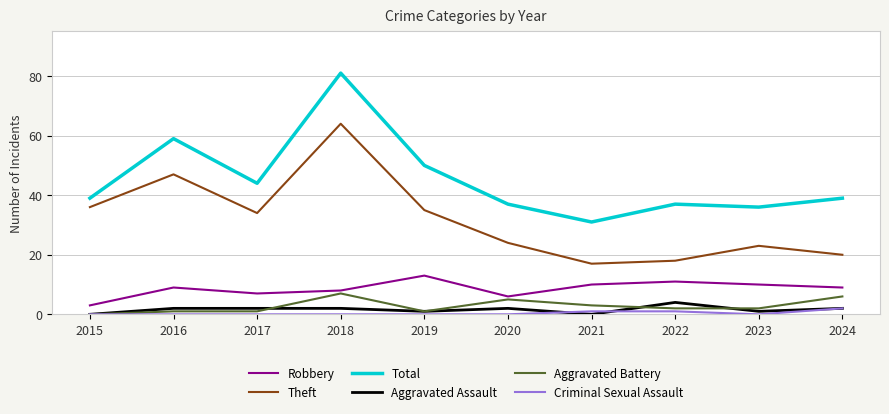

At which category does Robbery reach its first local peak?

2016